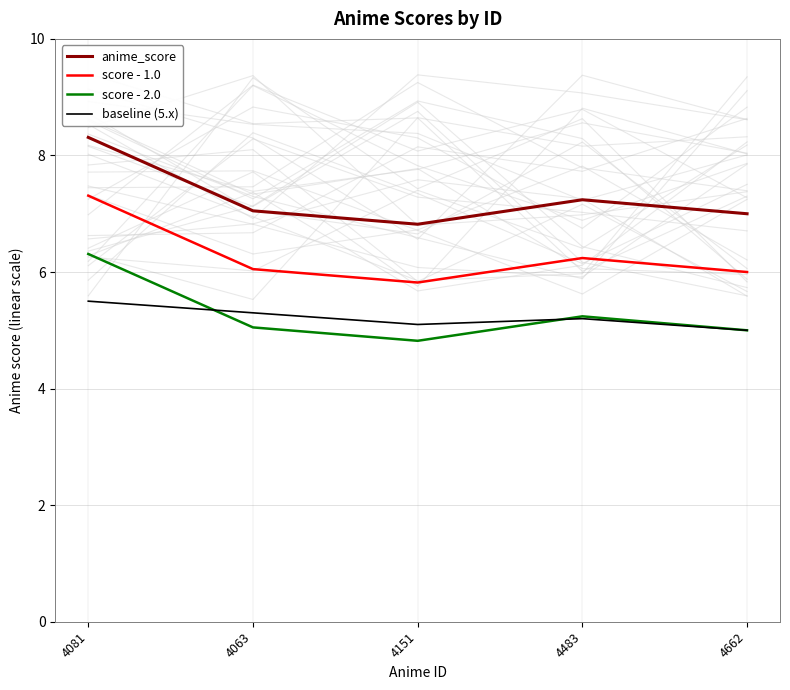

Which has a higher value, 4662 or 4081?

4081